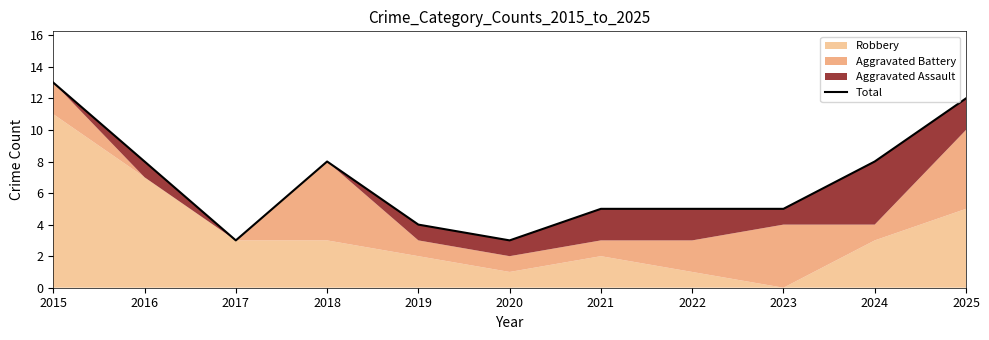

What is the sum of the values at 2018 and 2019?

12